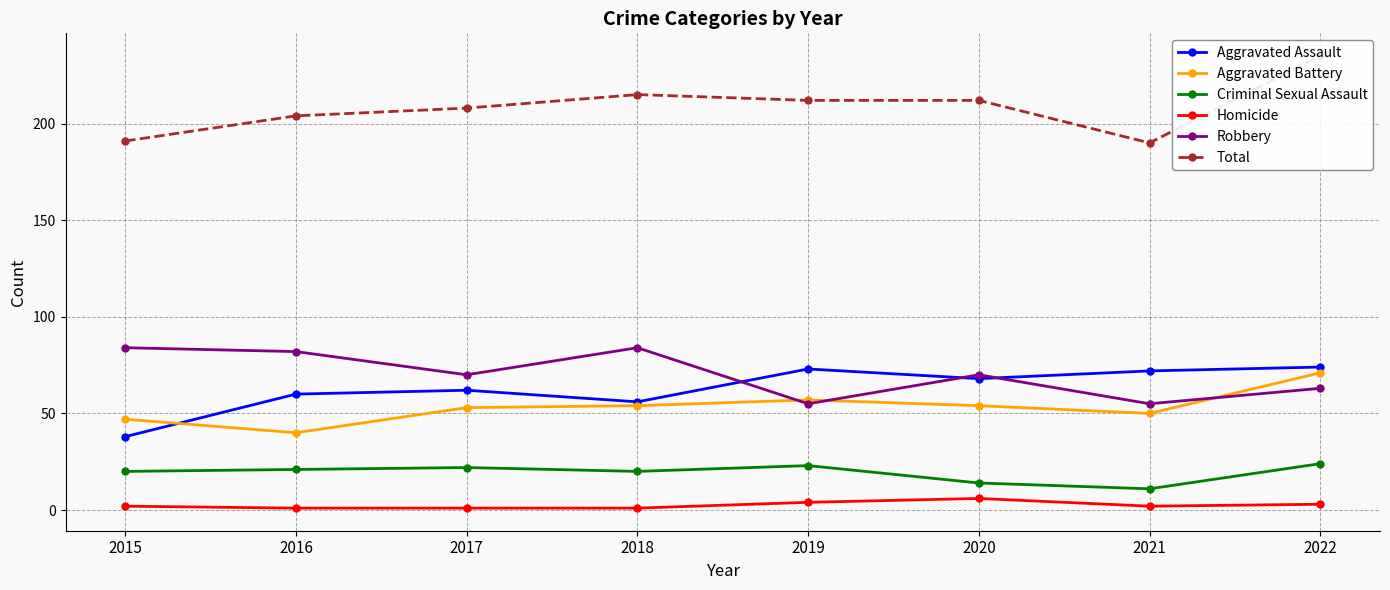

In Homicide, how many points are higher than both neighbors (excluding endpoints)?

1